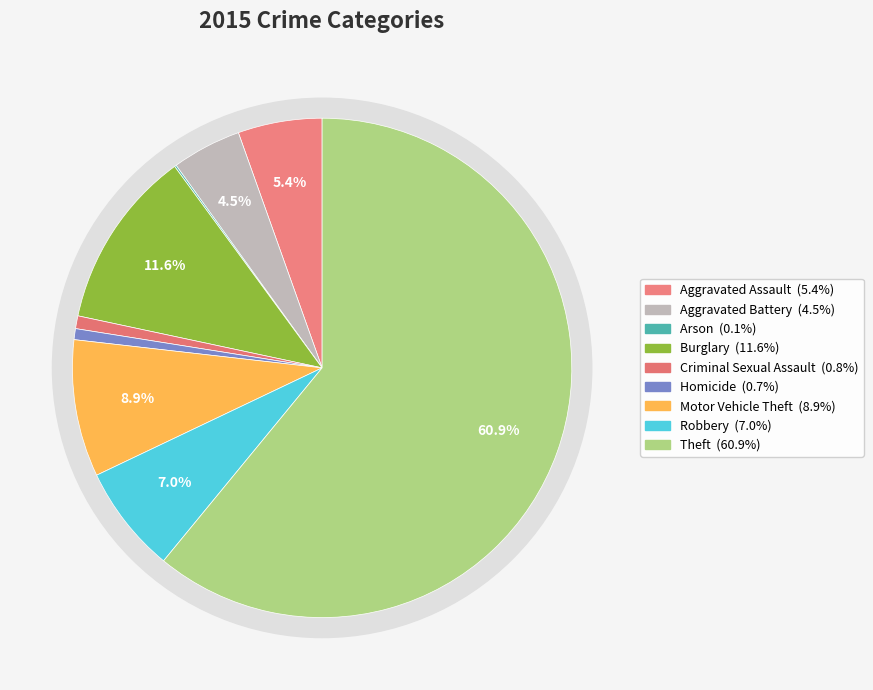

What is the ratio of the value at Robbery to the value at Theft?

0.1